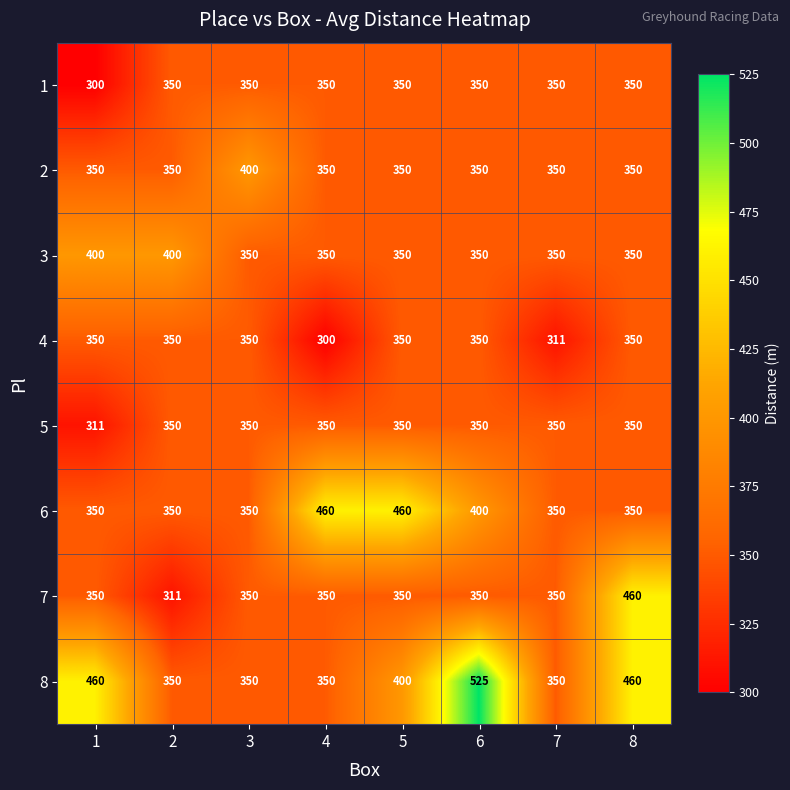

True or false: 7 has a value of 94 at 1.

False